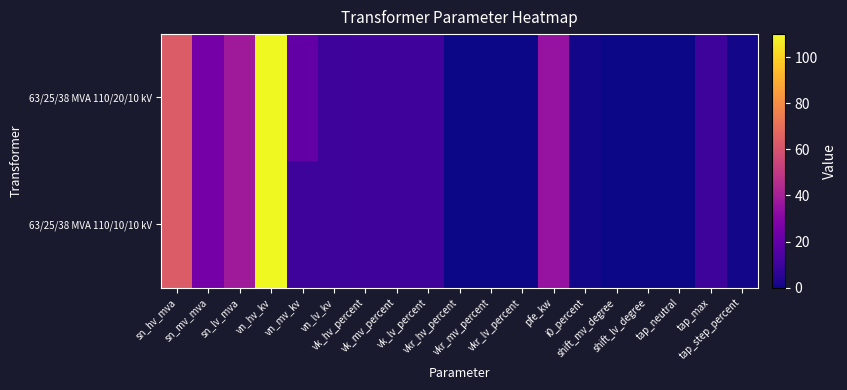

List the series in order of their overall mean, highest first.

63/25/38 MVA 110/20/10 kV, 63/25/38 MVA 110/10/10 kV